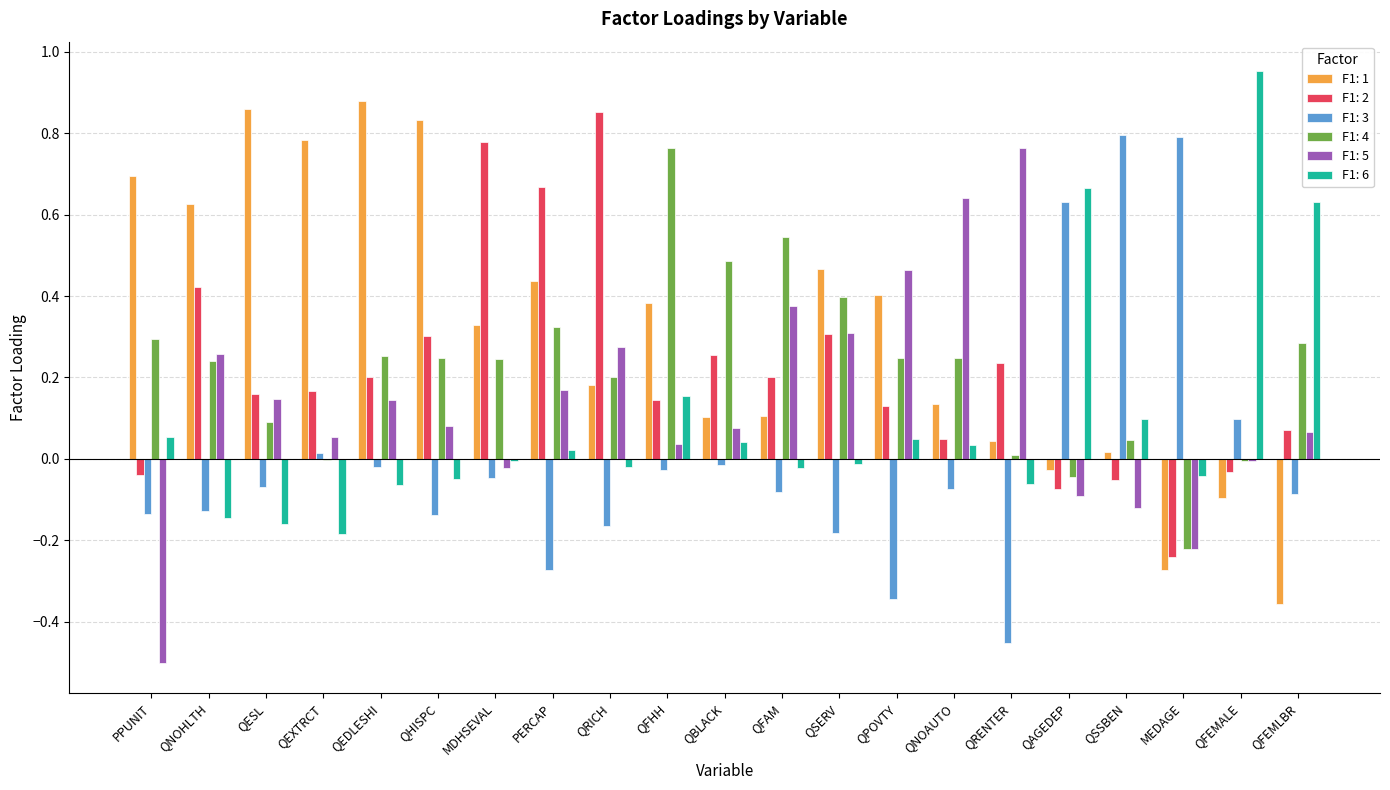

How many data points in F1: 1 are above 0?

17